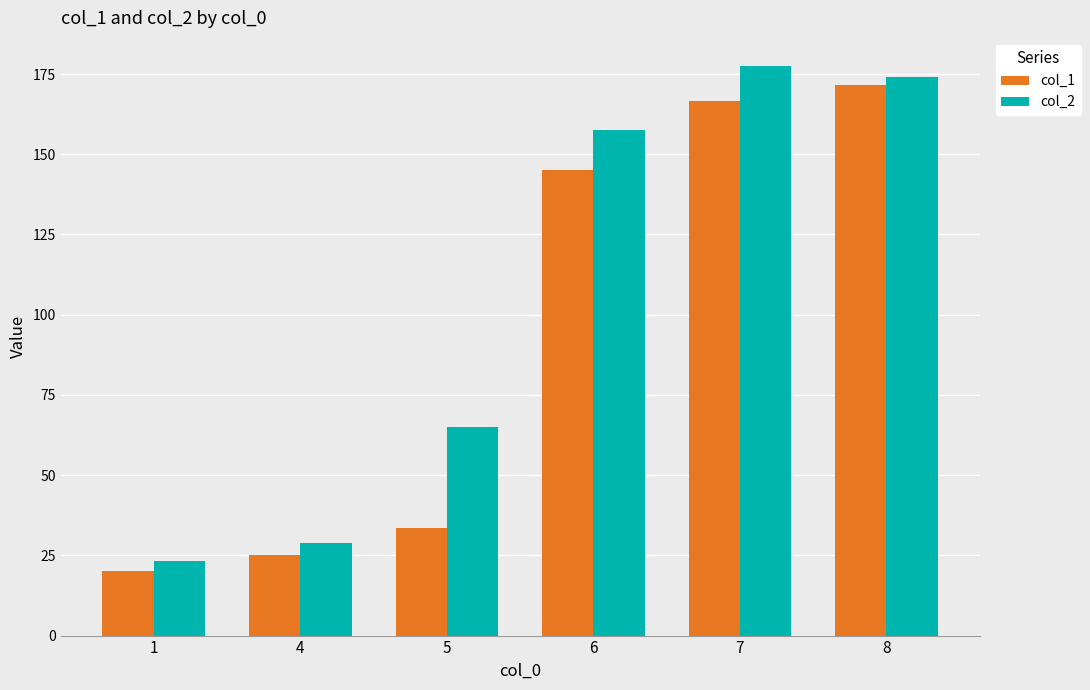

What is the greatest value displayed?

177.4